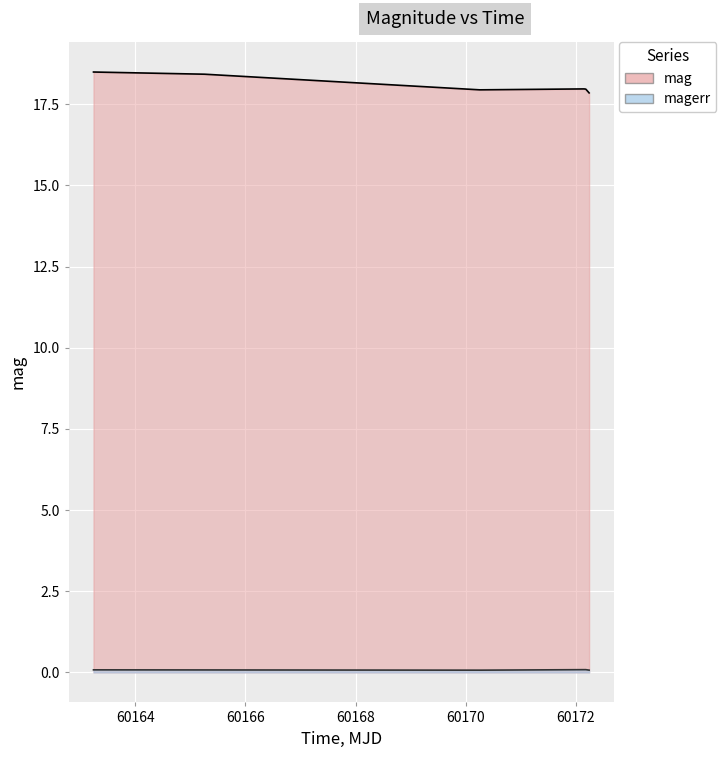

In mag, how many points are higher than both neighbors (excluding endpoints)?

1